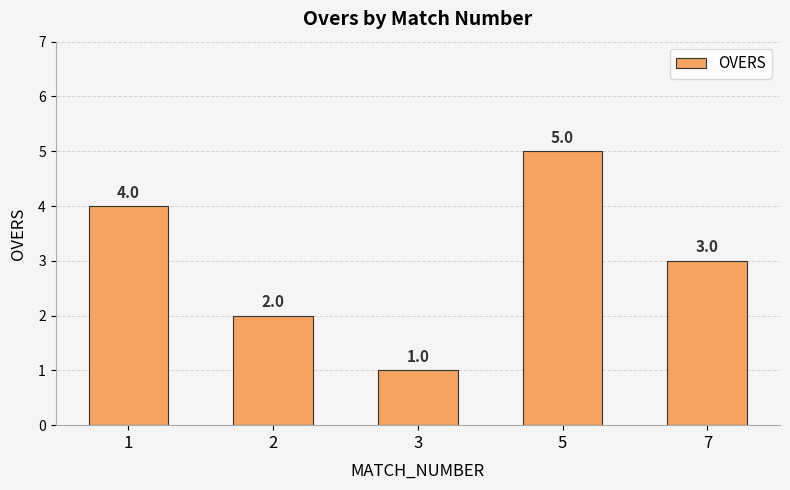

What is the ratio of the value at 1 to the value at 5?

0.8